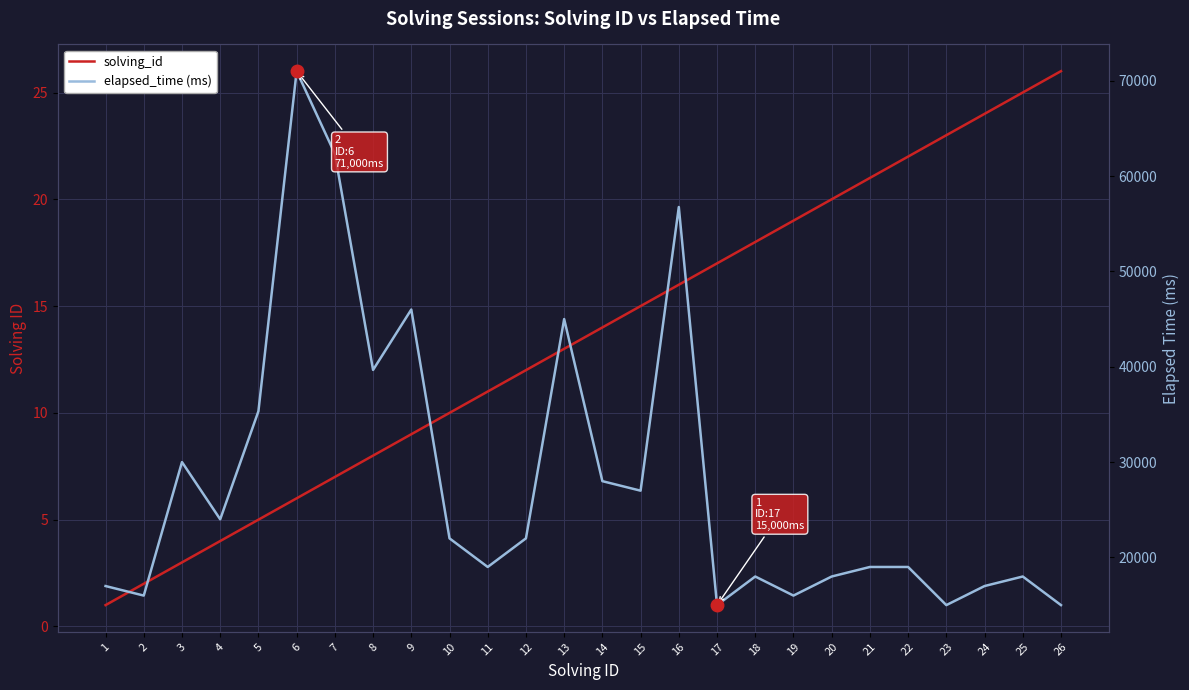

What is the difference between the highest and lowest values at 11?

18989